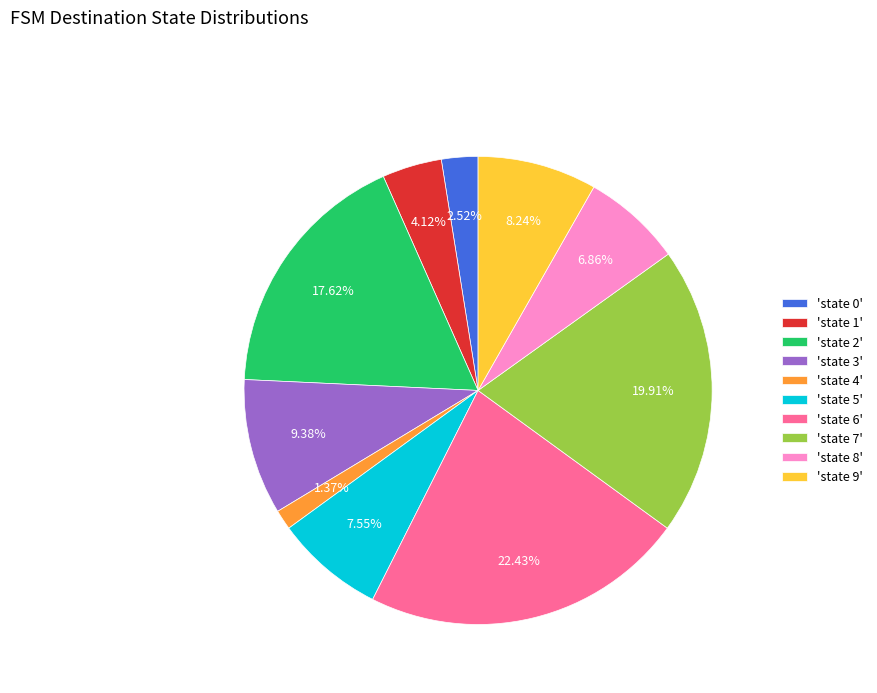

Is there a majority slice in this chart?

No